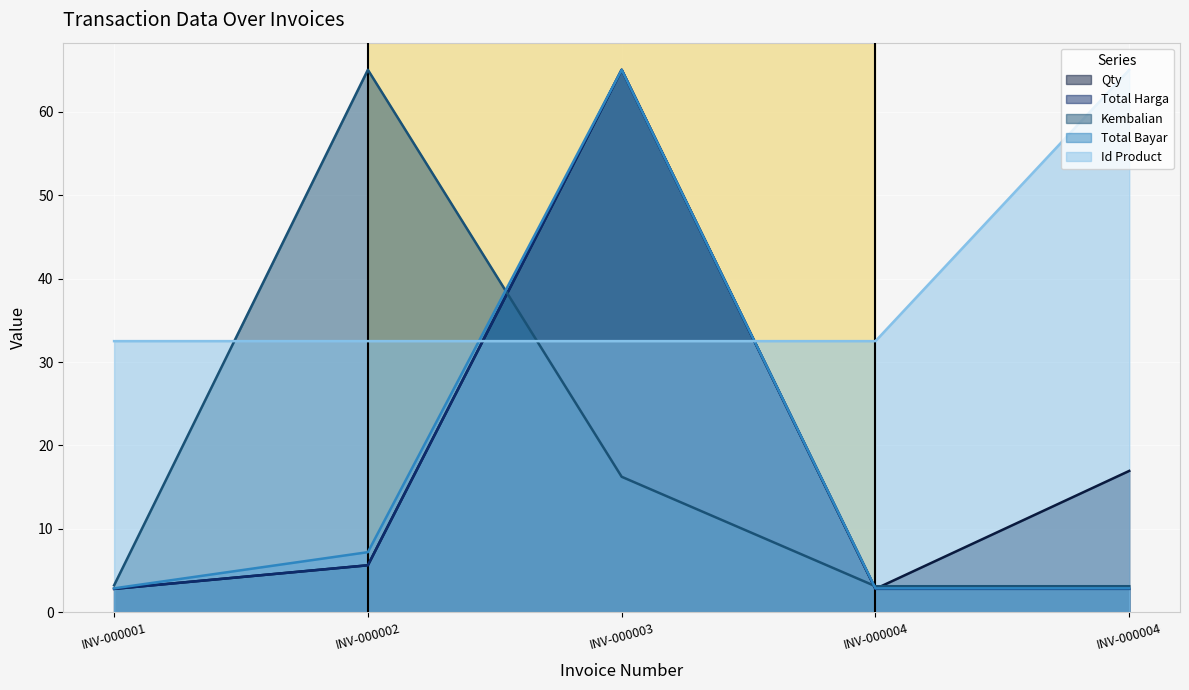

At which category does the chart reach its minimum across all series?

INV-000001